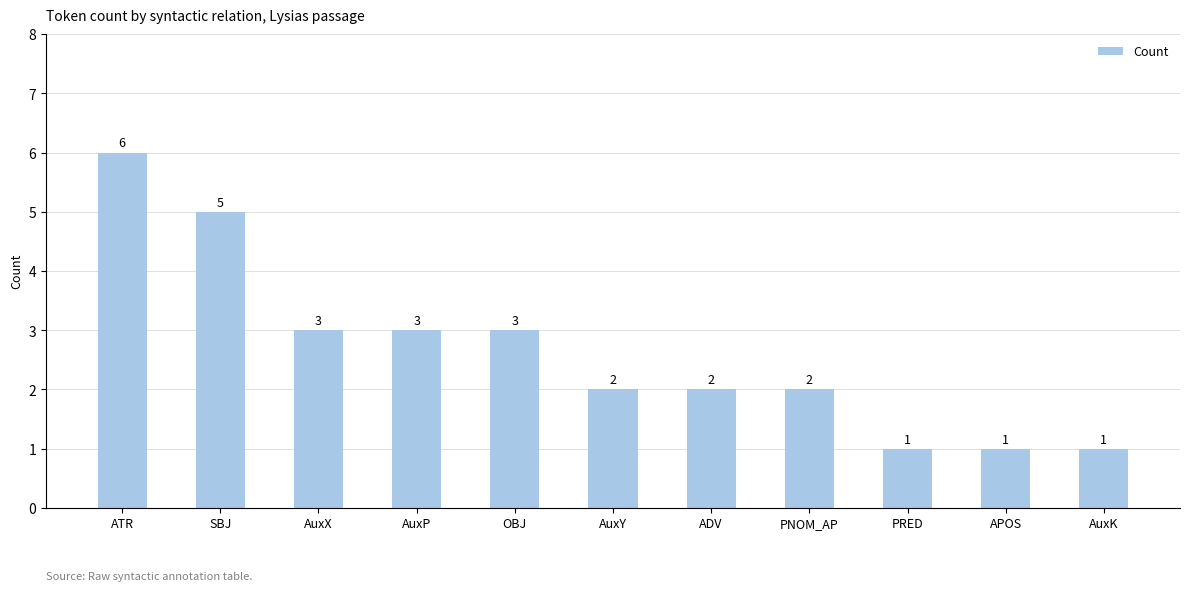

Approximately how many times larger is the value at AuxY compared to PRED?

2.0